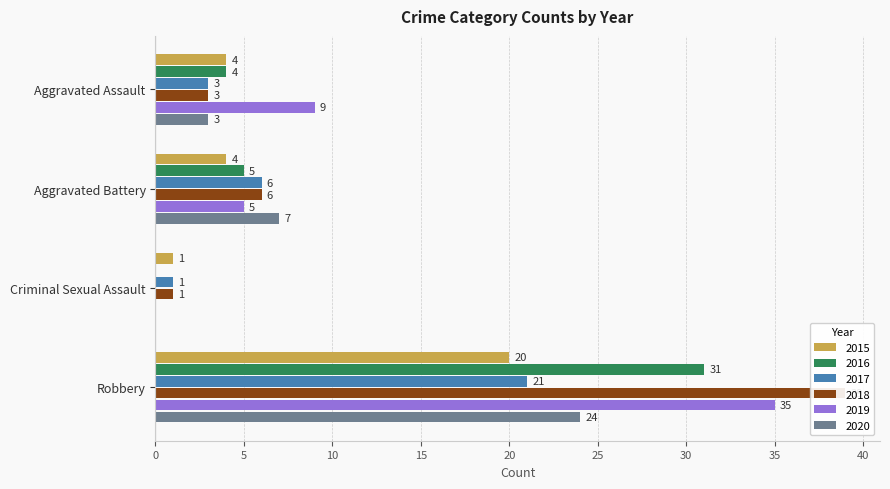

The 2020 series shows 0 at Criminal Sexual Assault. True or false?

True